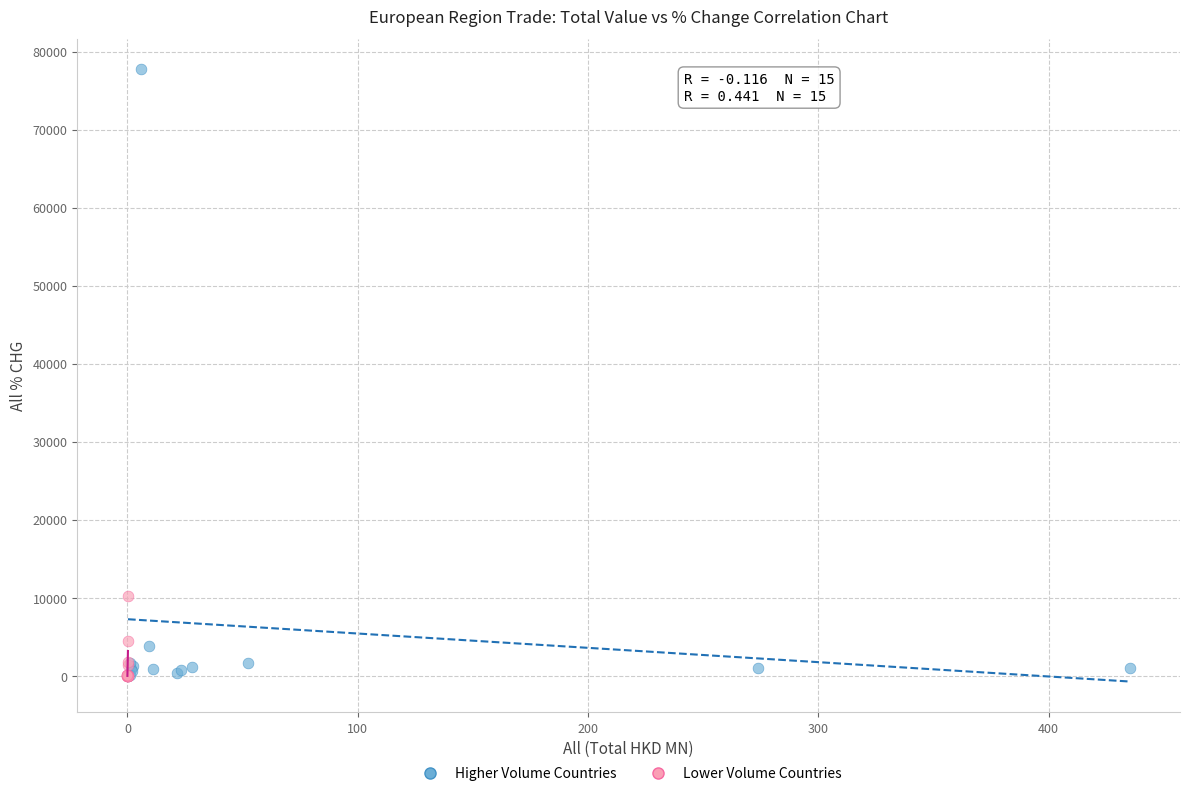

What are all the series names shown in the legend?

Higher Volume Countries, Lower Volume Countries